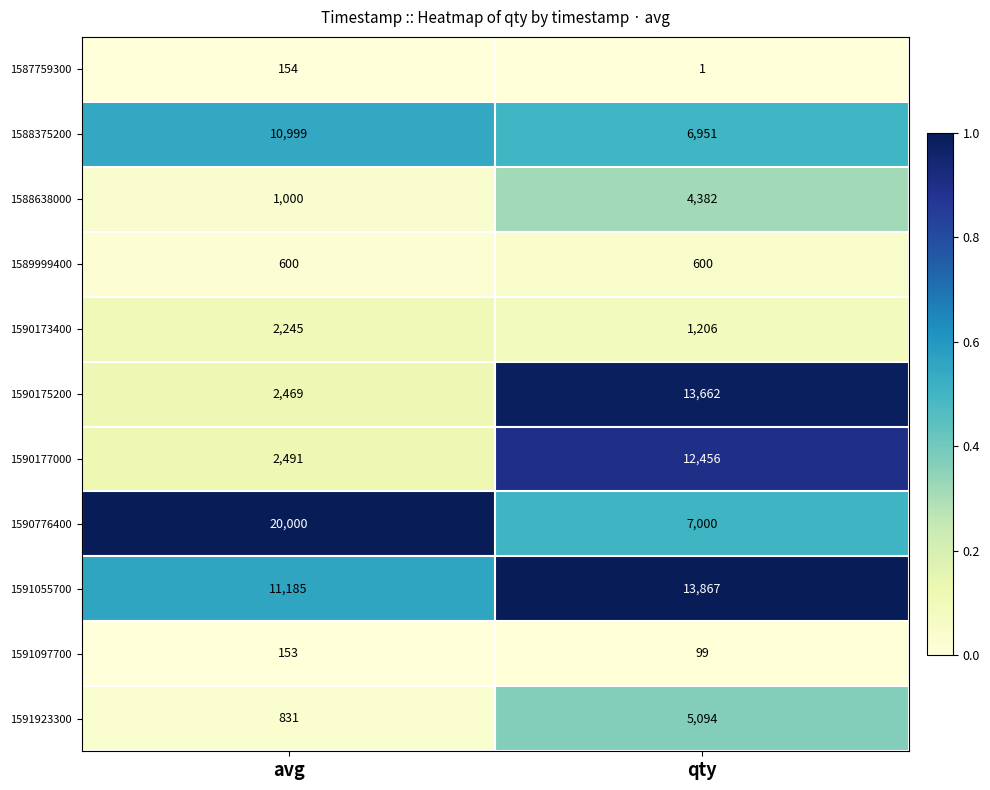

Which category has the highest value across all series?

avg